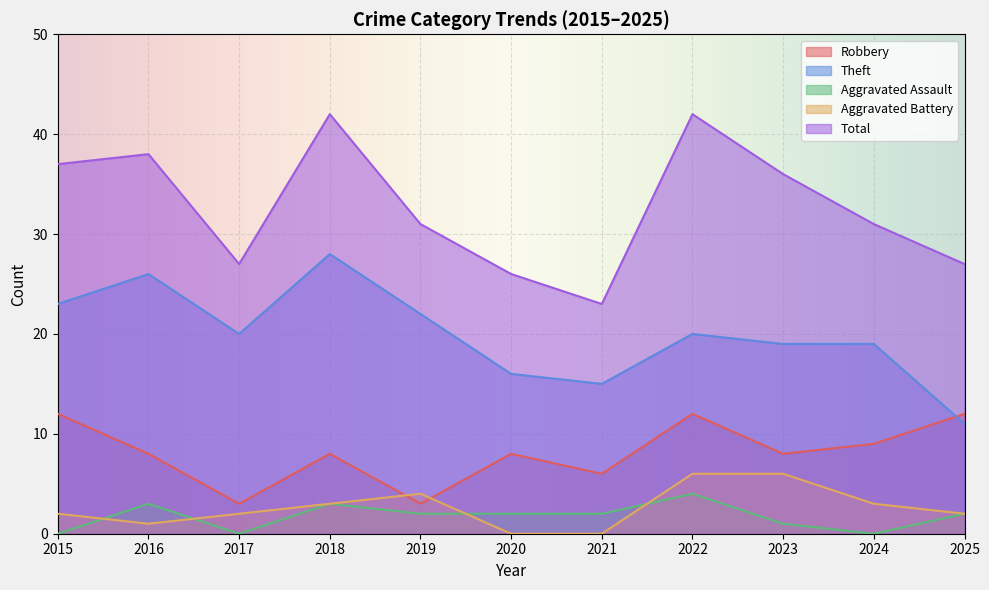

Between 2019 and 2025, which is larger?

2025